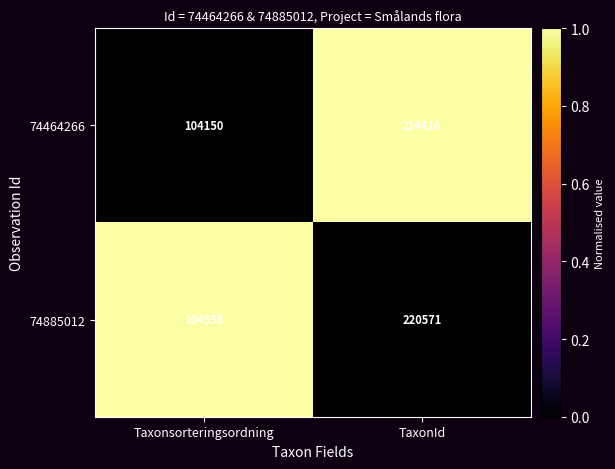

What is the spread (max minus min) of values at TaxonId?

3845